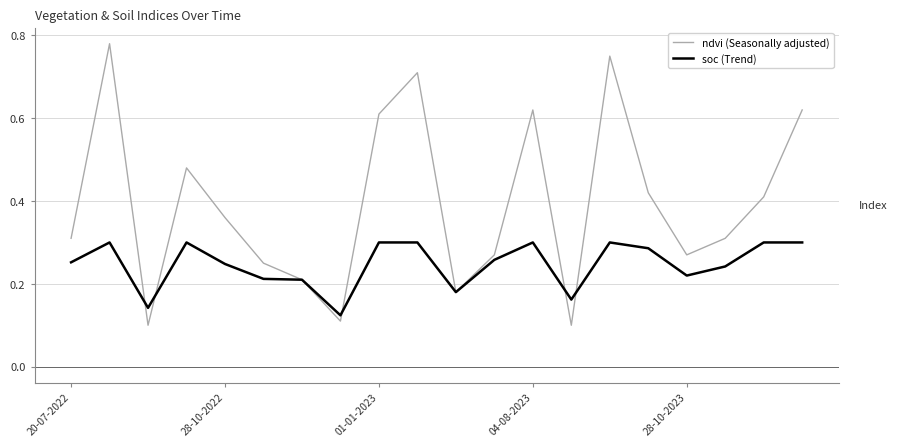

Rank the series by their average value, from lowest to highest.

soc (Trend), ndvi (Seasonally adjusted)